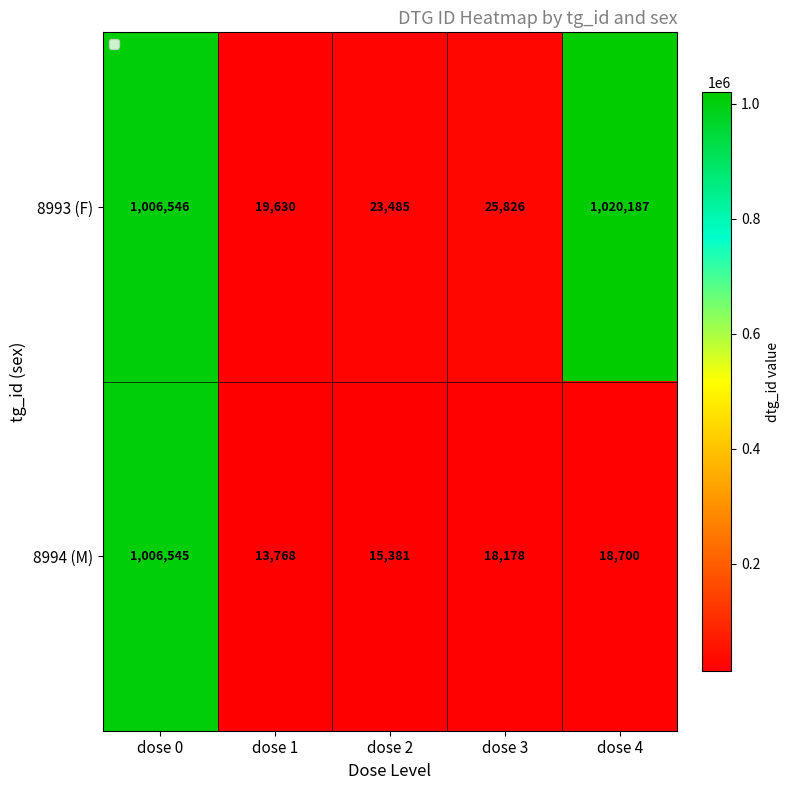

Is it true that 8994 (M) equals 18700 at dose 4?

True